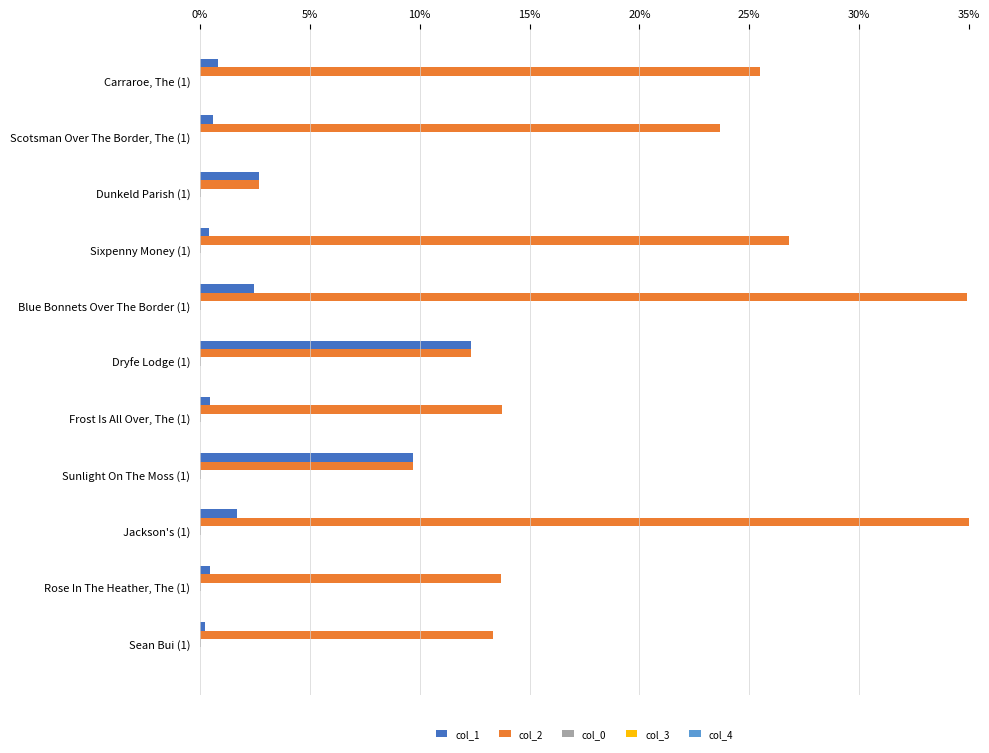

True or false: col_1 has a value of 0.8 at Carraroe, The (1).

True